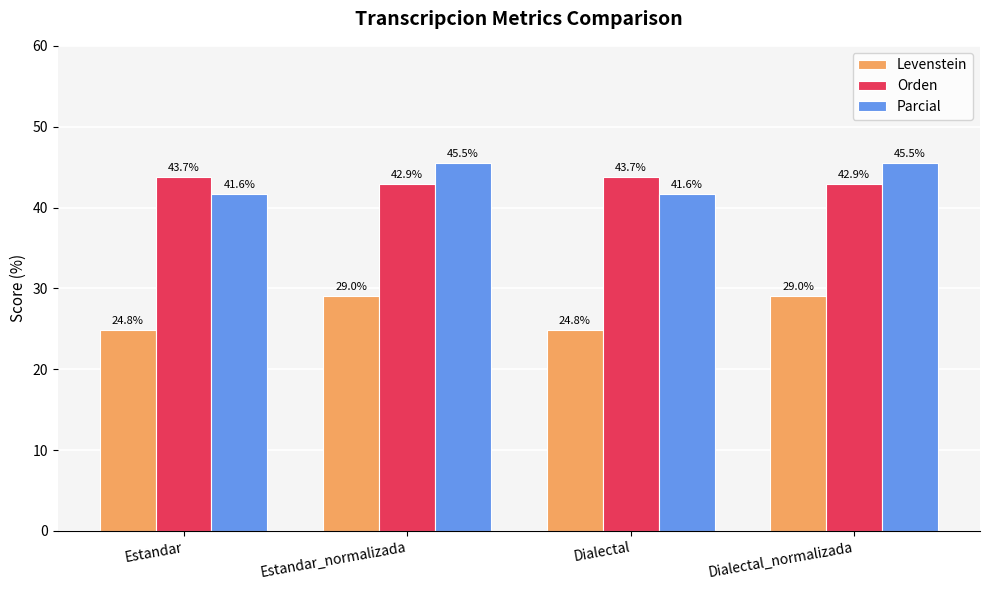

What is the sum of all Parcial values?

174.2